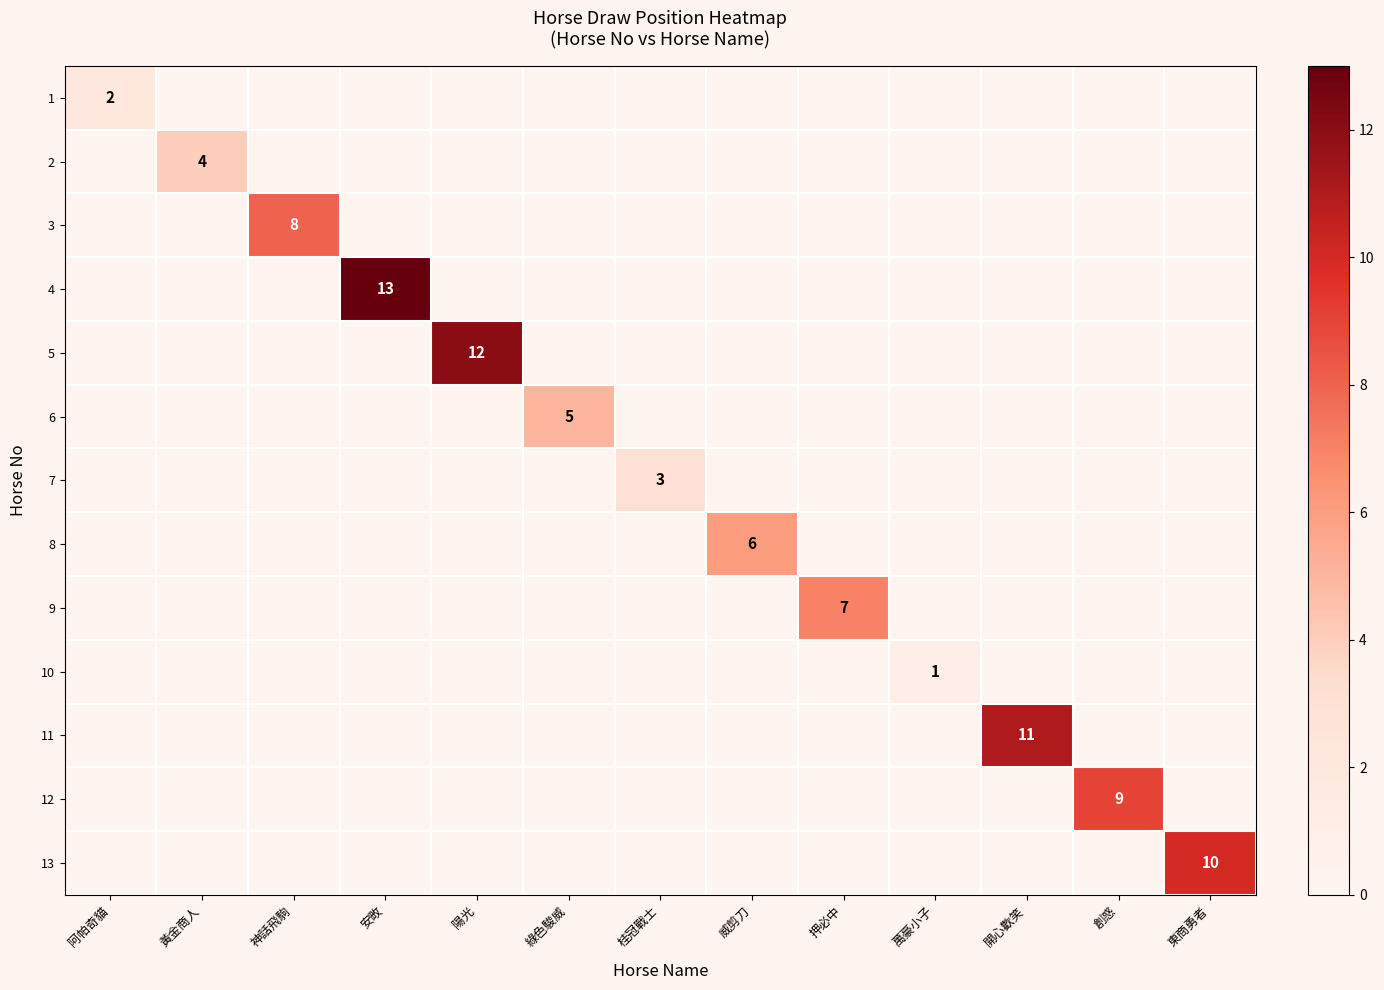

Rank the series by their maximum value, from highest to lowest.

4, 5, 11, 13, 12, 3, 9, 8, 6, 2, 7, 1, 10